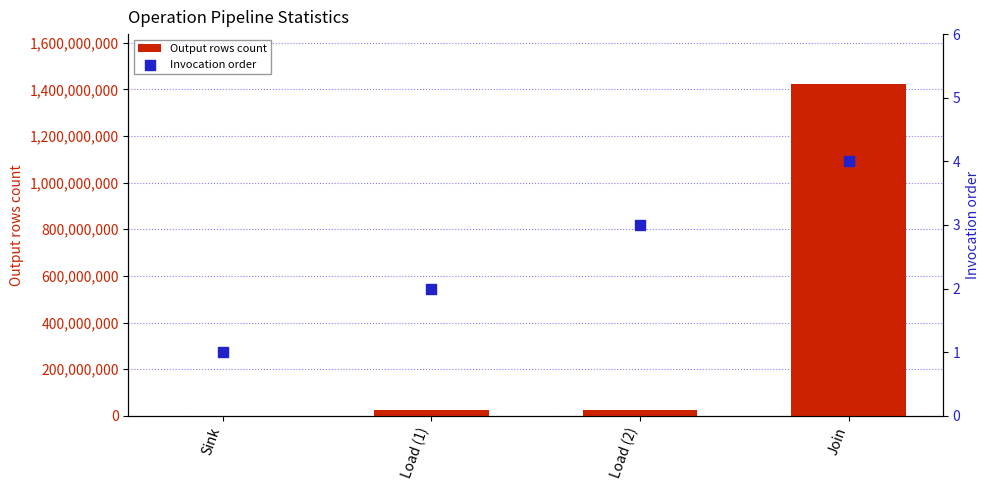

At which category is the sum across all series the highest?

Join